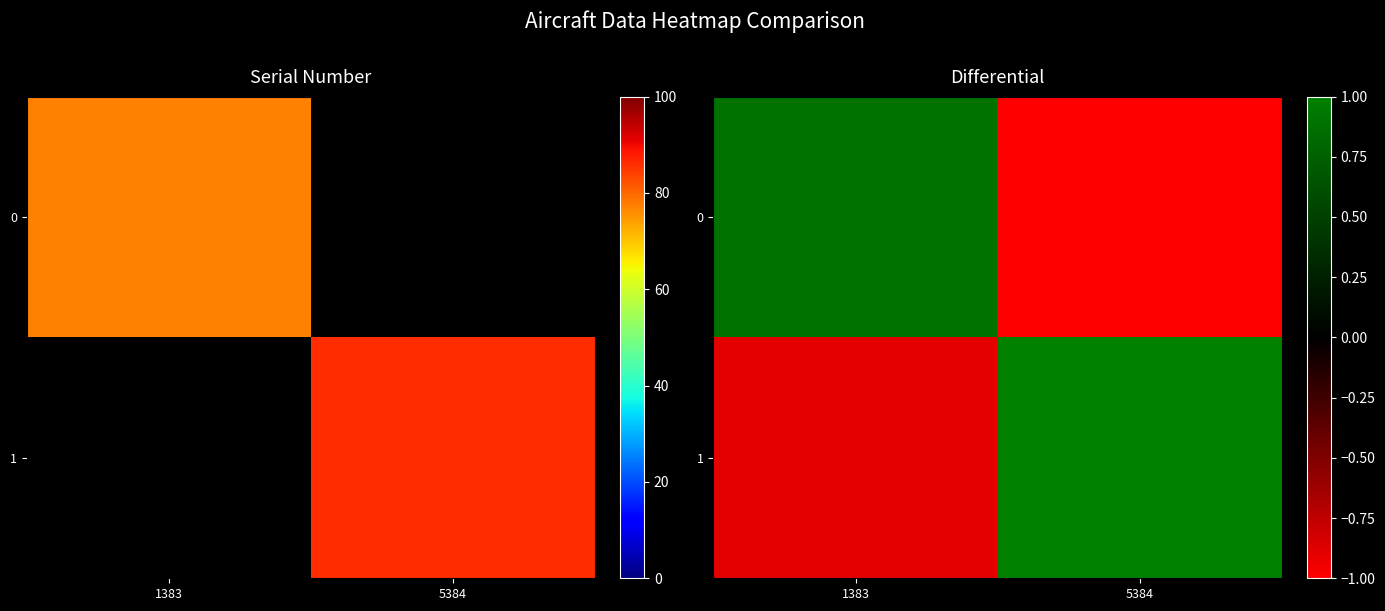

The value of 0 at 1383 is 0.9. True or false?

True